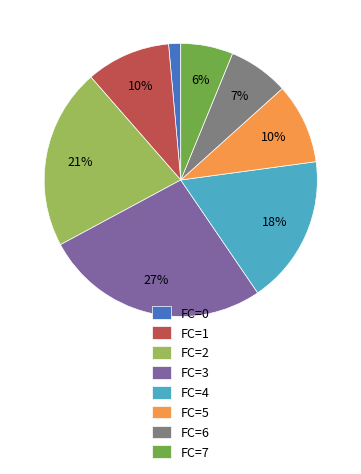

Is it true that FC=4 is 4% of the pie?

False